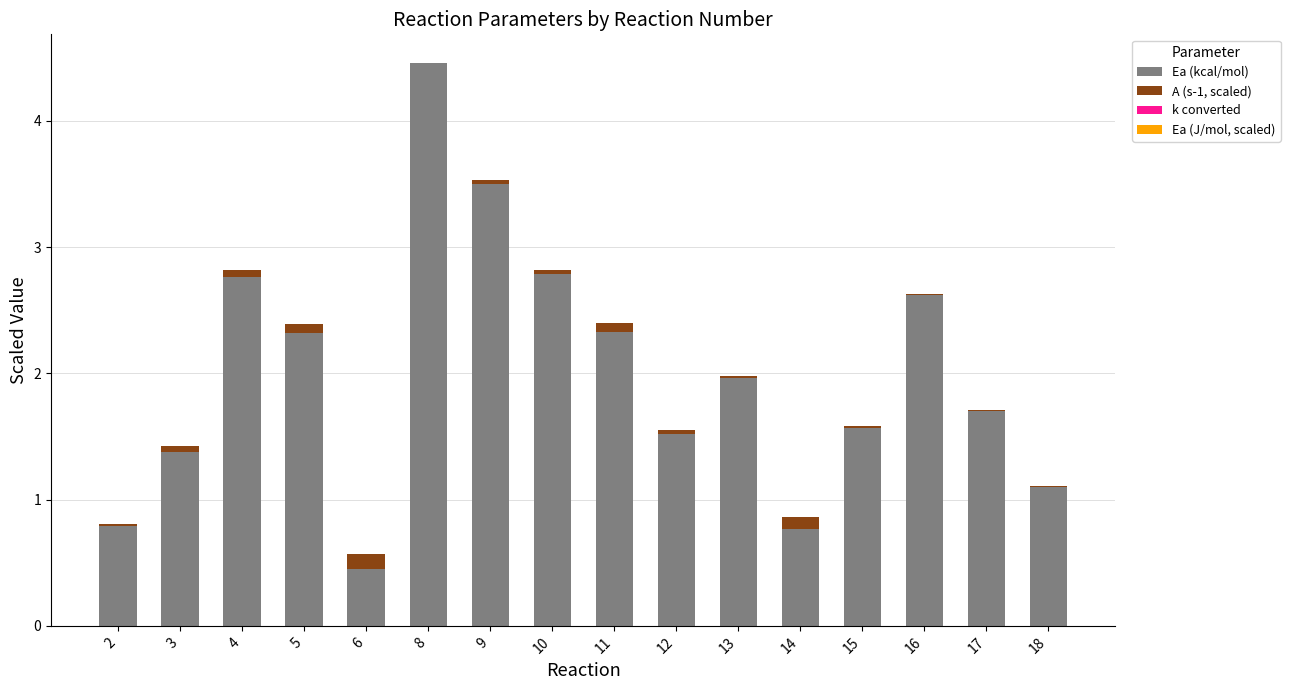

Which category has the highest value in the Ea (kcal/mol) series?

8